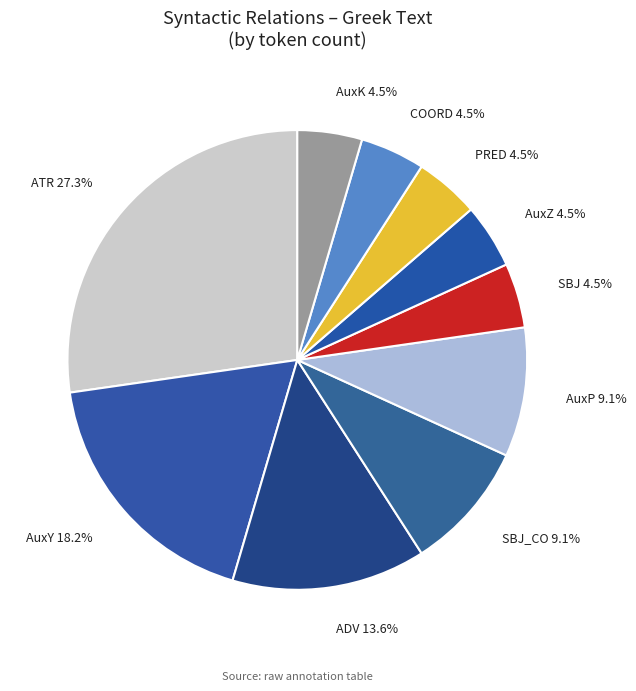

What percentage do AuxK and AuxP together represent?

13.6%